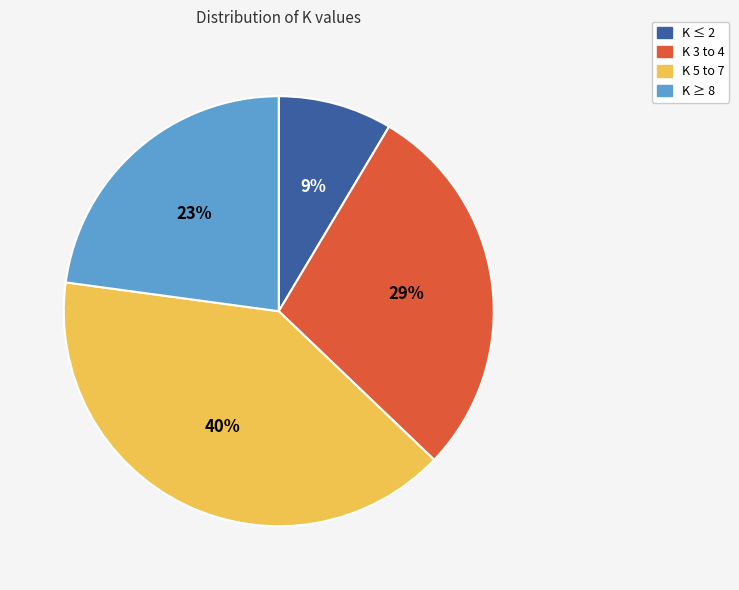

To the nearest percent, what percentage of the pie is K 3 to 4?

29%